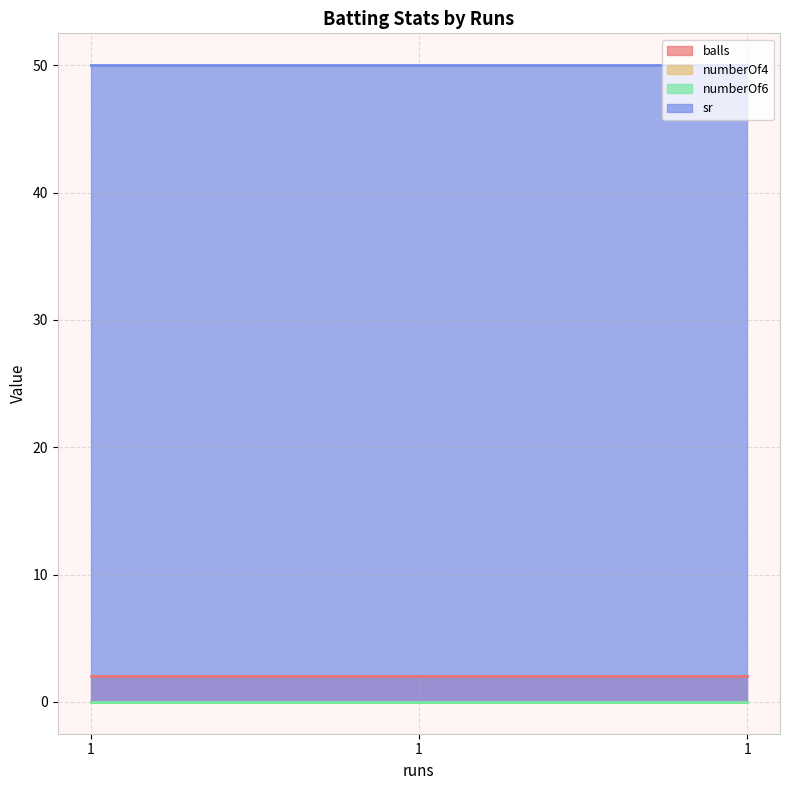

What is the difference between the highest and lowest values at 1?

50